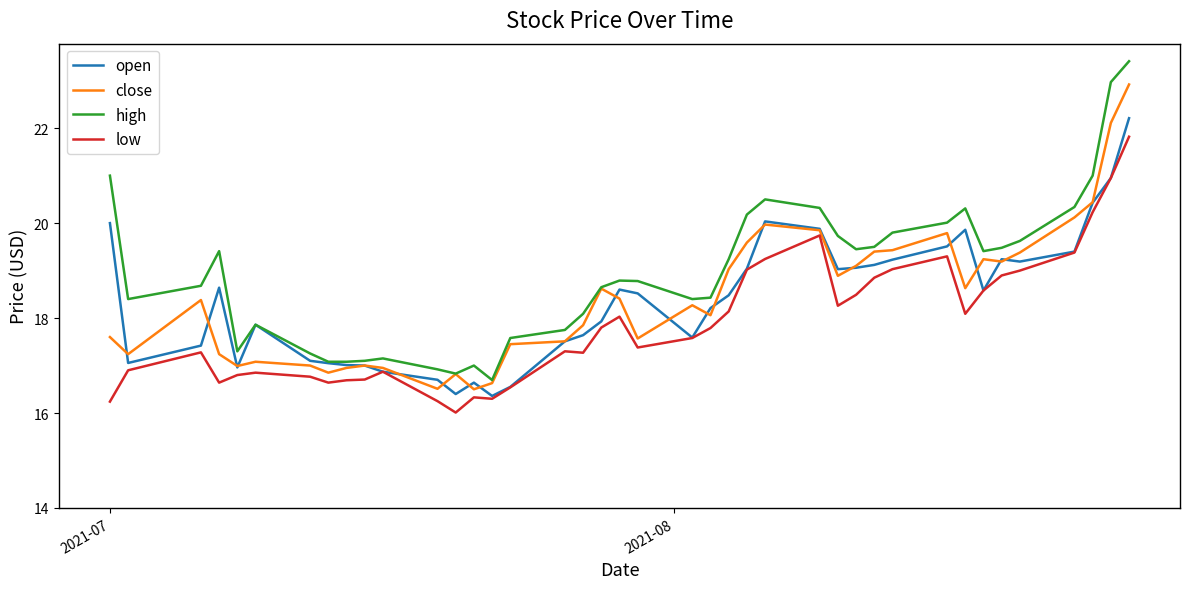

How many series are shown in this chart?

4